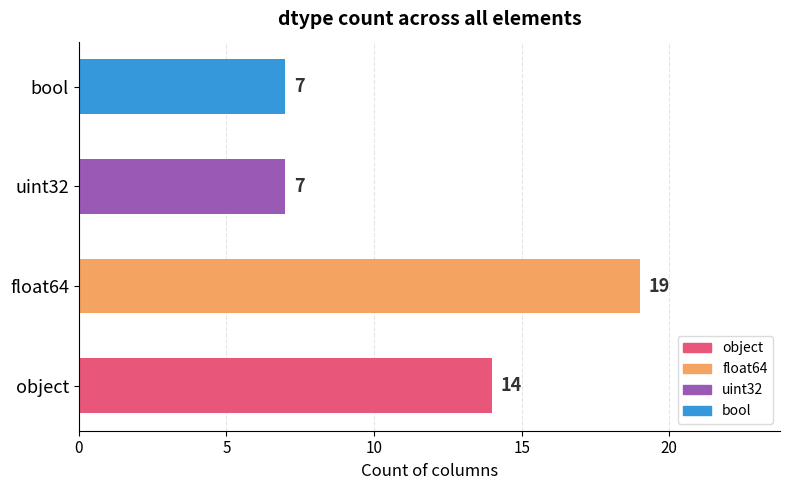

Approximately how many times larger is the value at object compared to bool?

2.0